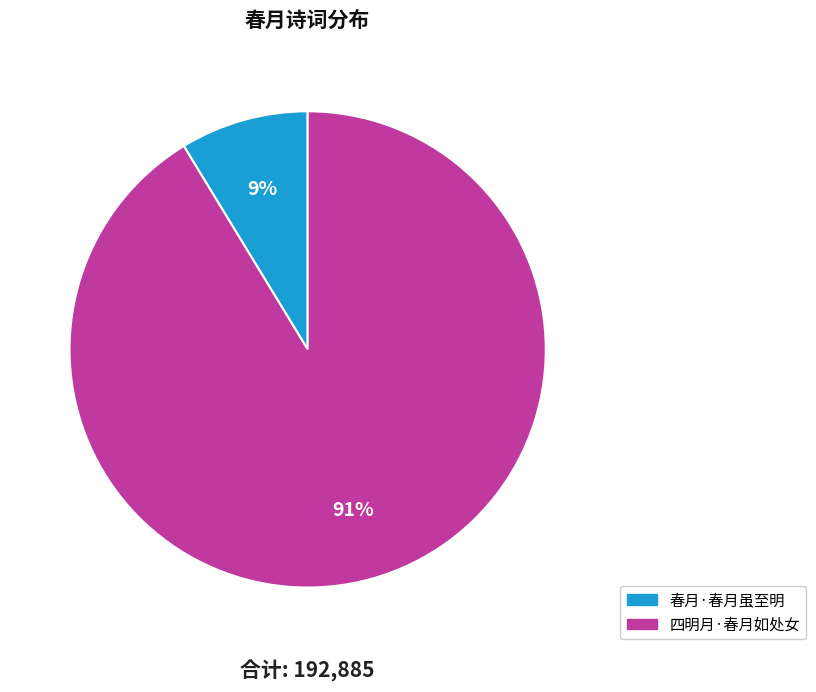

To the nearest percent, what portion does 春月·春月虽至明 represent?

9%